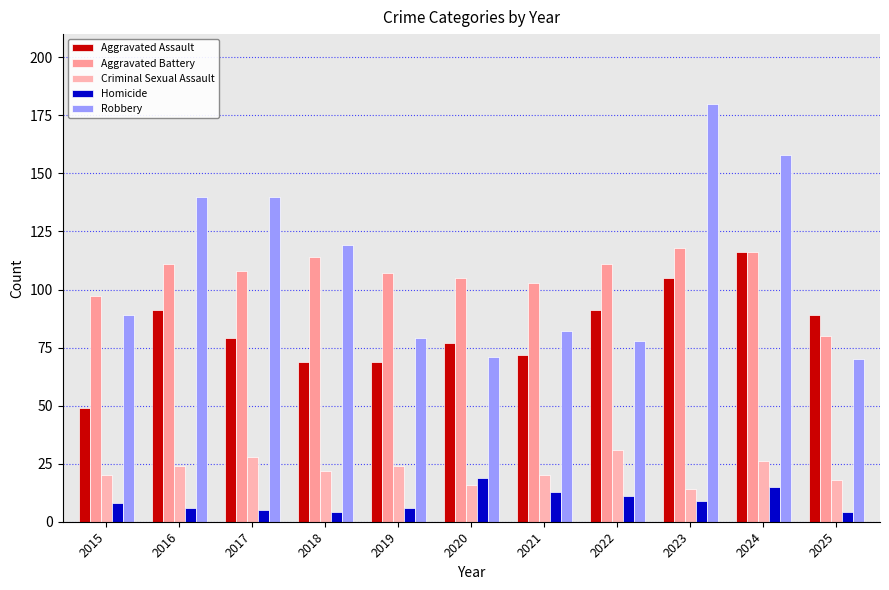

What is the difference between the second highest and second lowest values in the Aggravated Battery series?

19